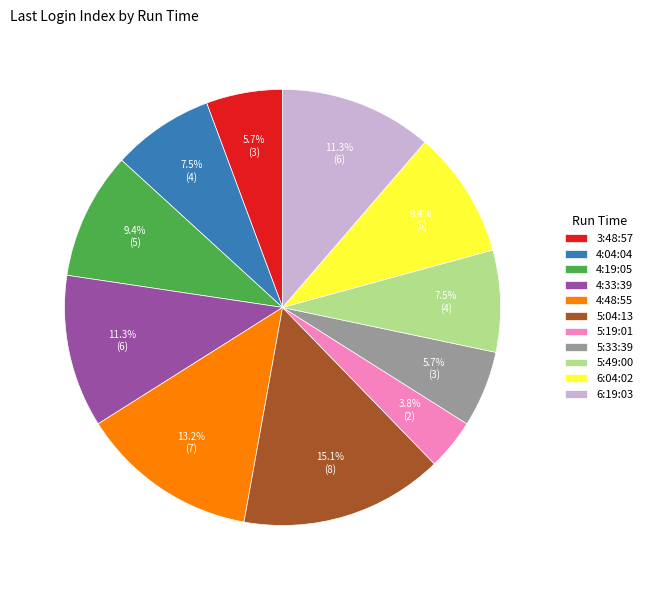

How many segments does this pie chart have?

11